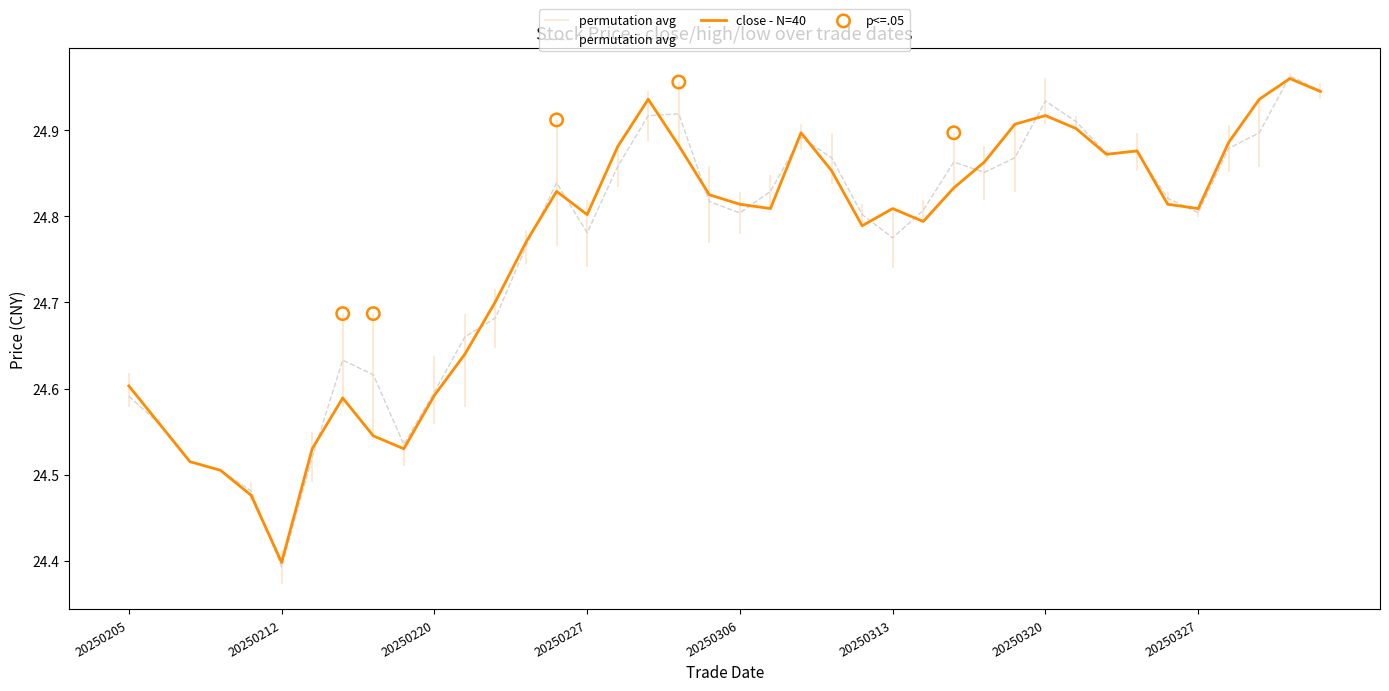

At which label is close - N=40 closest to 24?

20250212